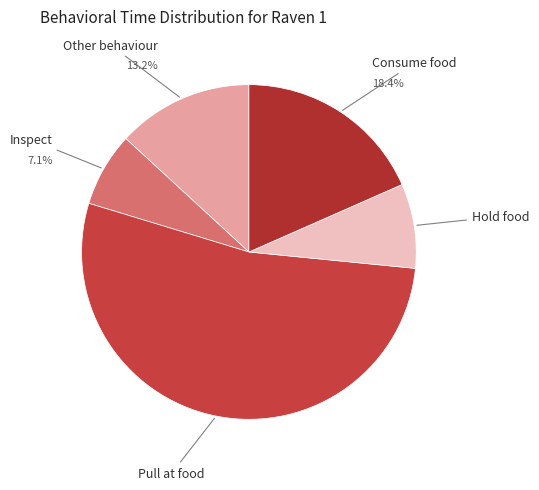

What percentage do Consume food and Inspect together represent?

25.5%